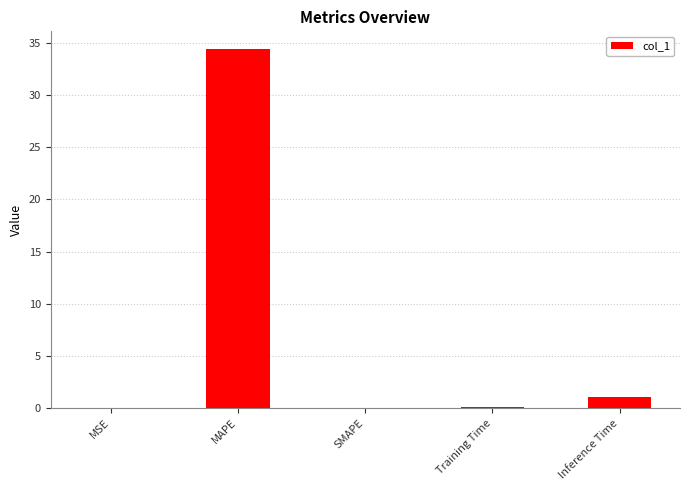

What is the average value?

7.1